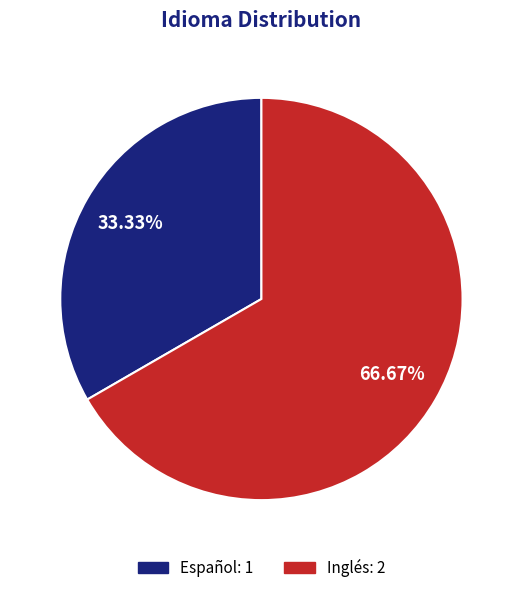

Does Español represent more than half of the total?

No